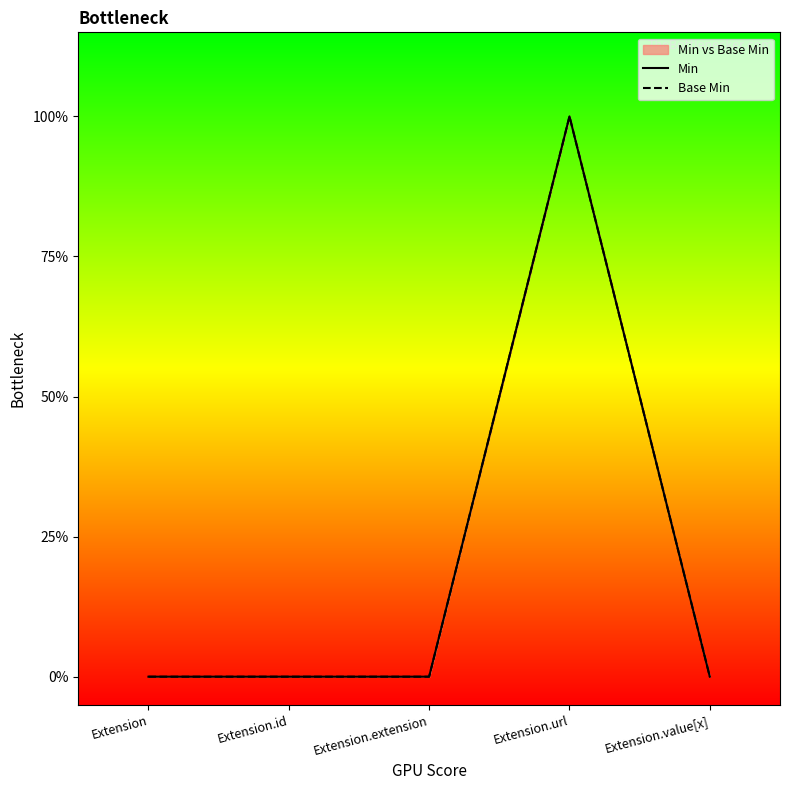

At which category does the chart reach its peak across all series?

Extension.url